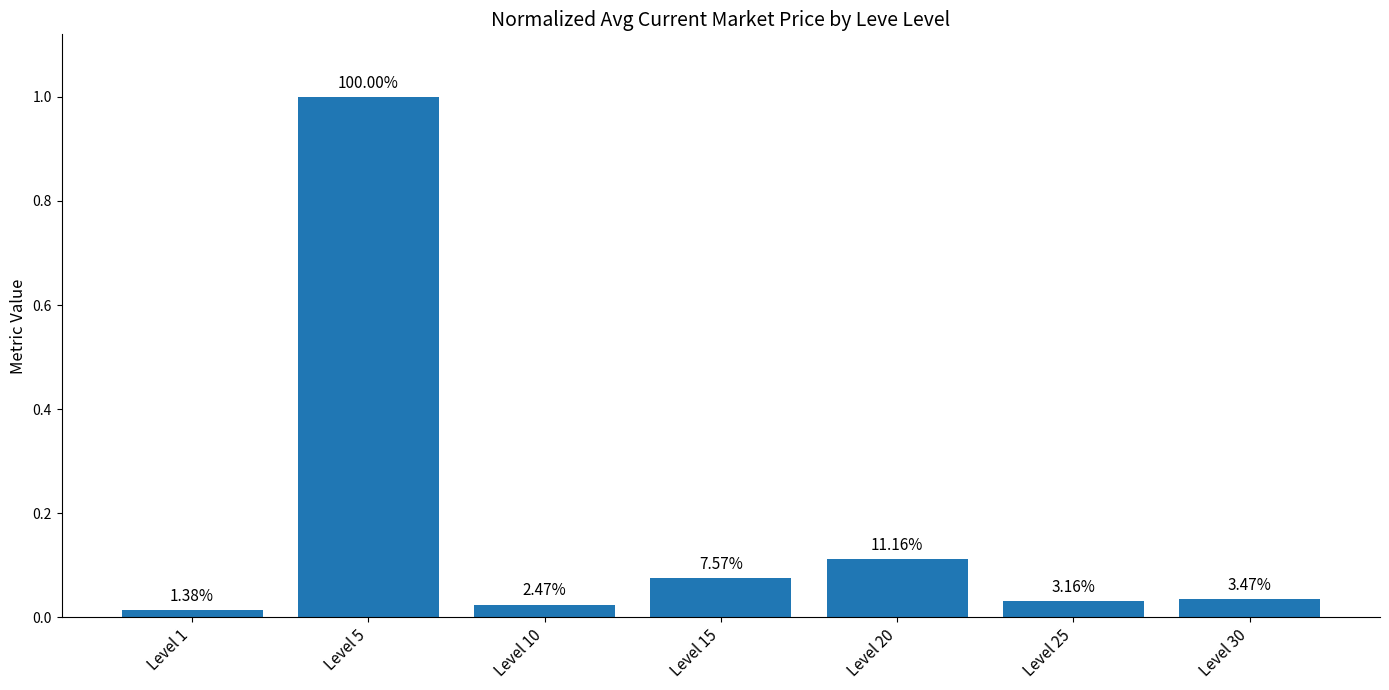

Does the chart contain any negative values?

No